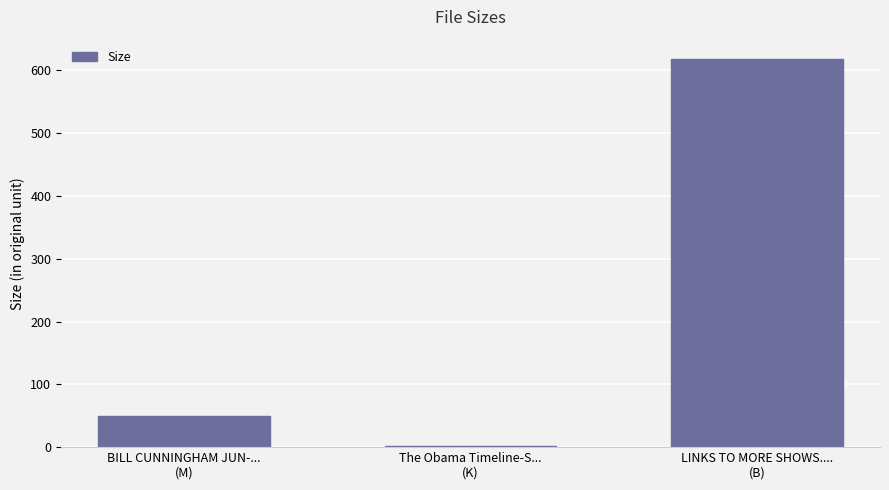

At which label is the value closest to 309?

BILL CUNNINGHAM JUN-...
(M)